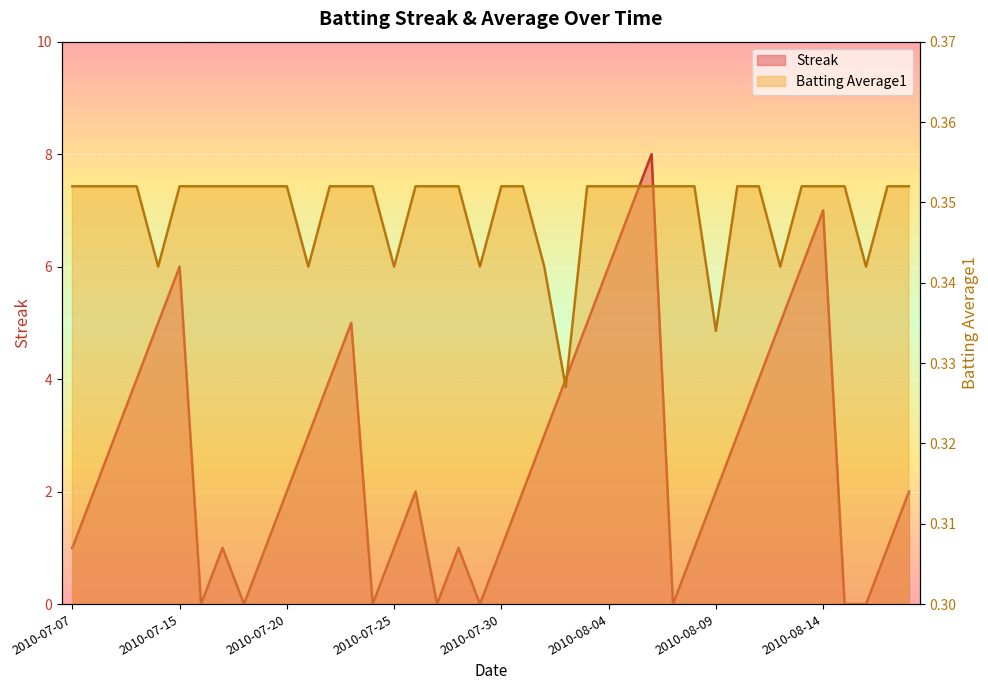

What is the label of the 31st point from the right?

2010-07-19